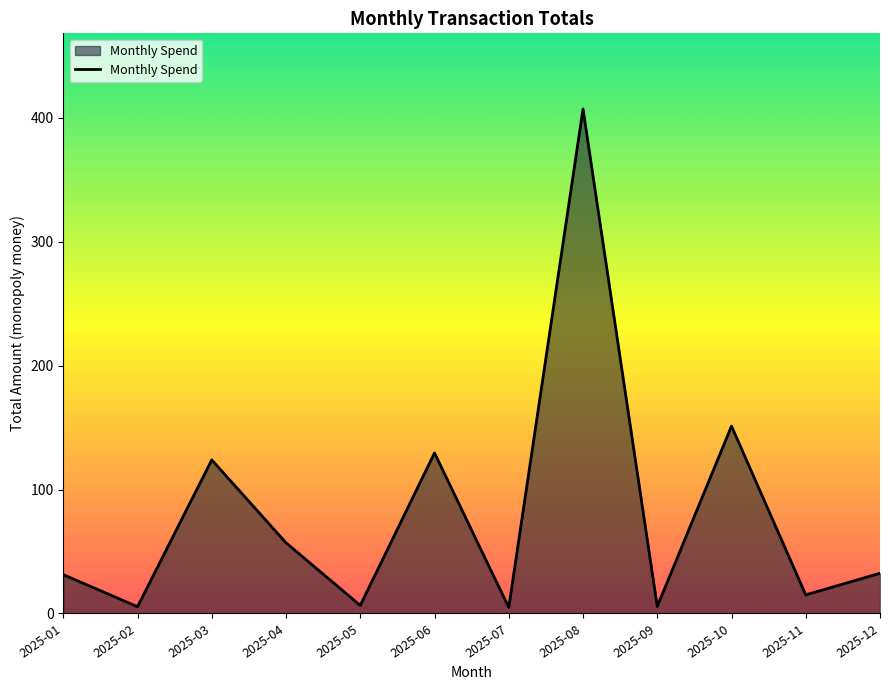

Which has a higher value, 2025-03 or 2025-04?

2025-03